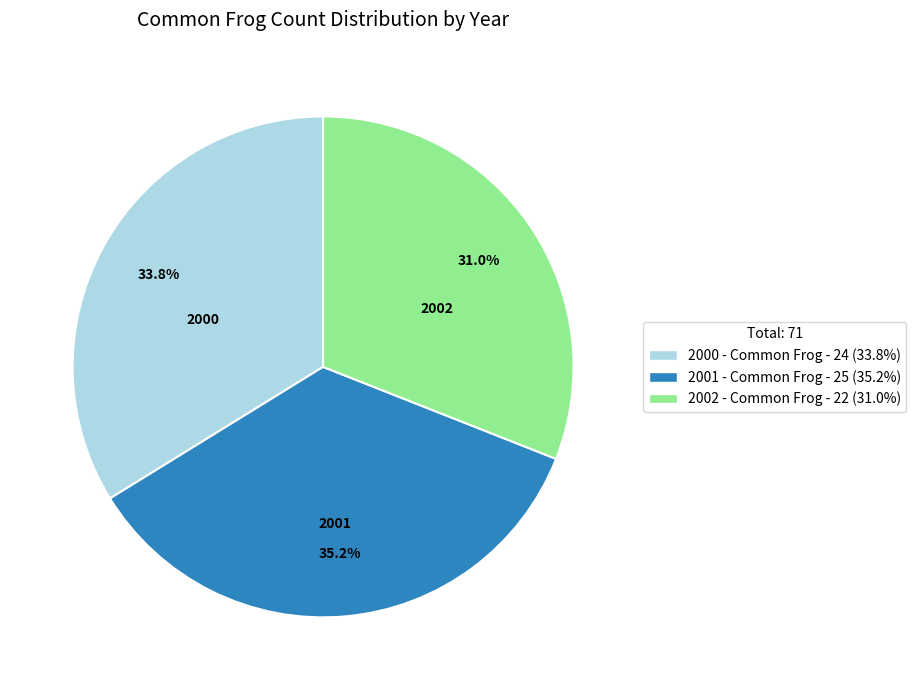

To the nearest percent, what portion does 2001 - Common Frog represent?

35%